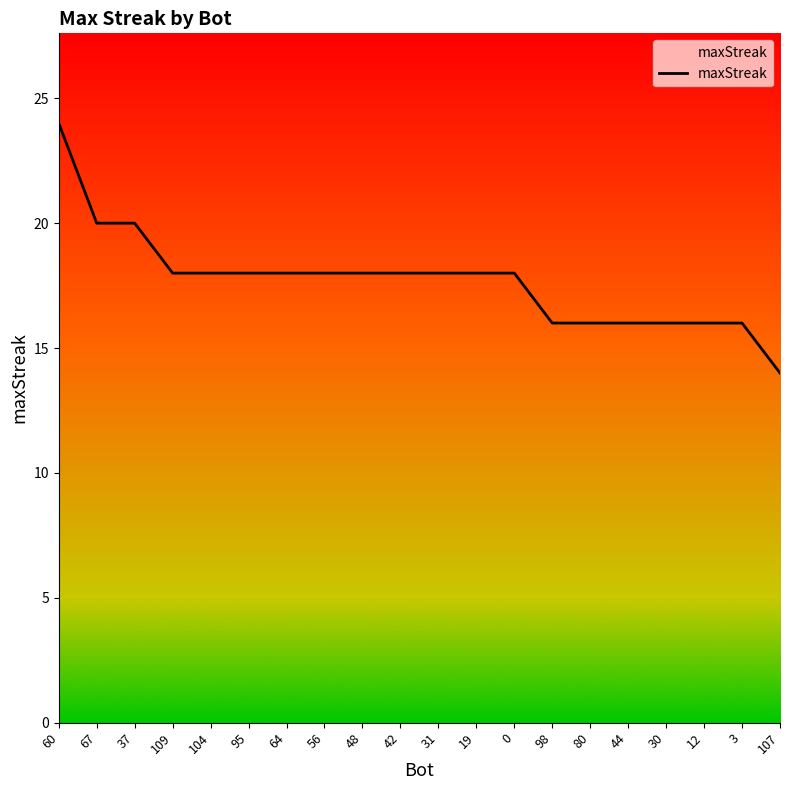

What is the change in value from 19 to 98?

-2